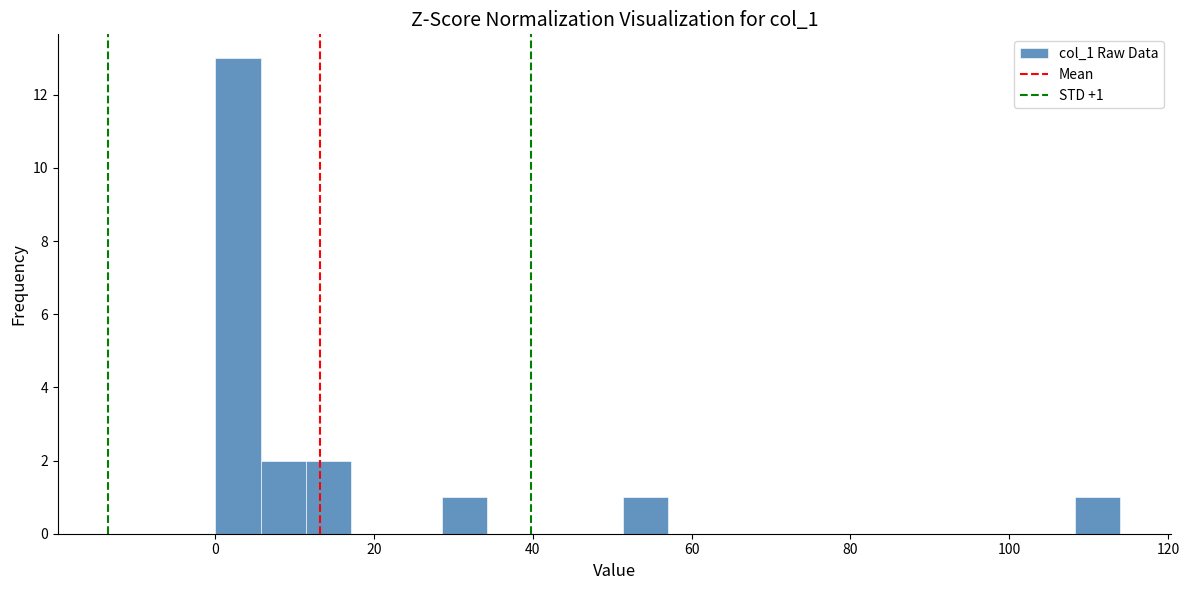

Around what value on the x-axis is the tallest bar? Give the approximate position of its centre, as read against the axis.

2